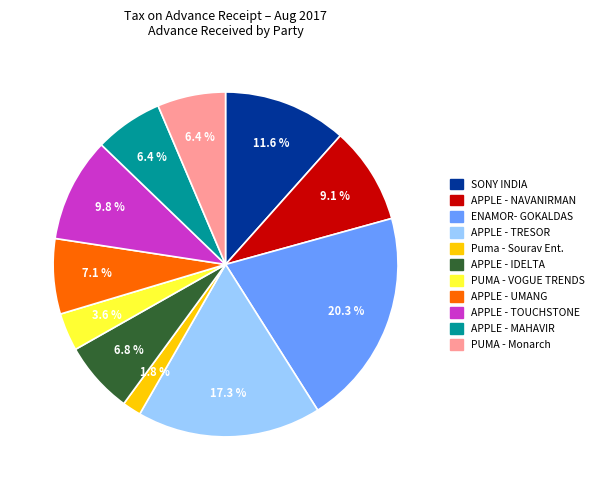

Is there a majority slice in this chart?

No